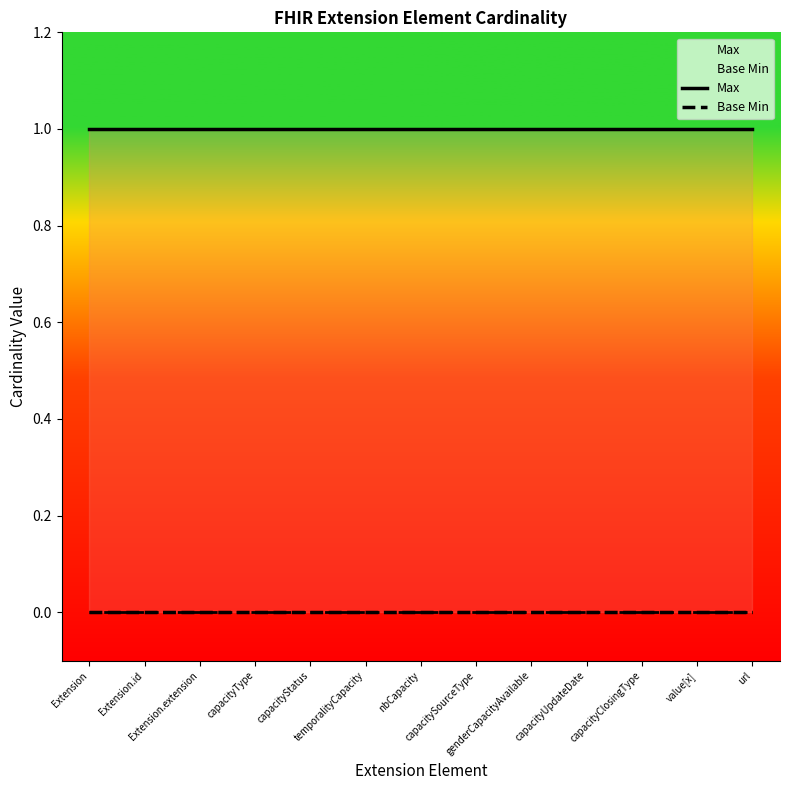

Count the number of data series in this chart.

2